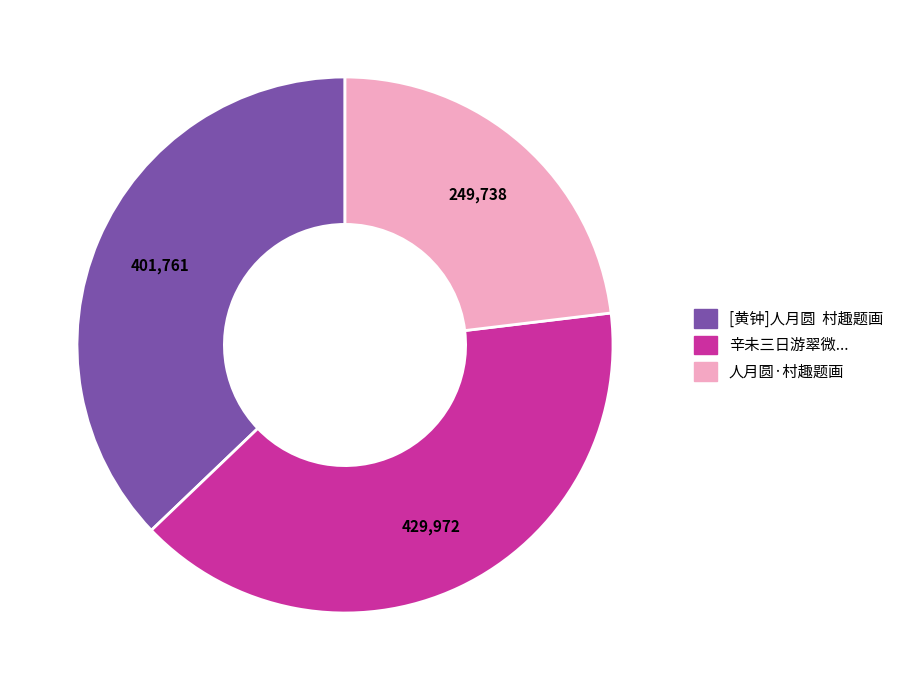

Count the number of slices in the pie.

3